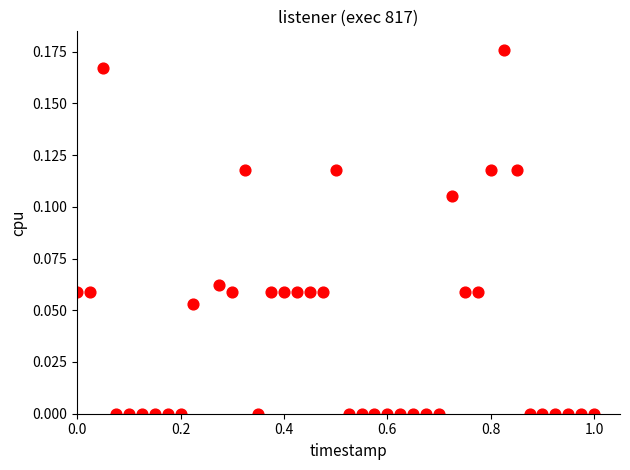

What is the range of X values (max minus min)?

1.0